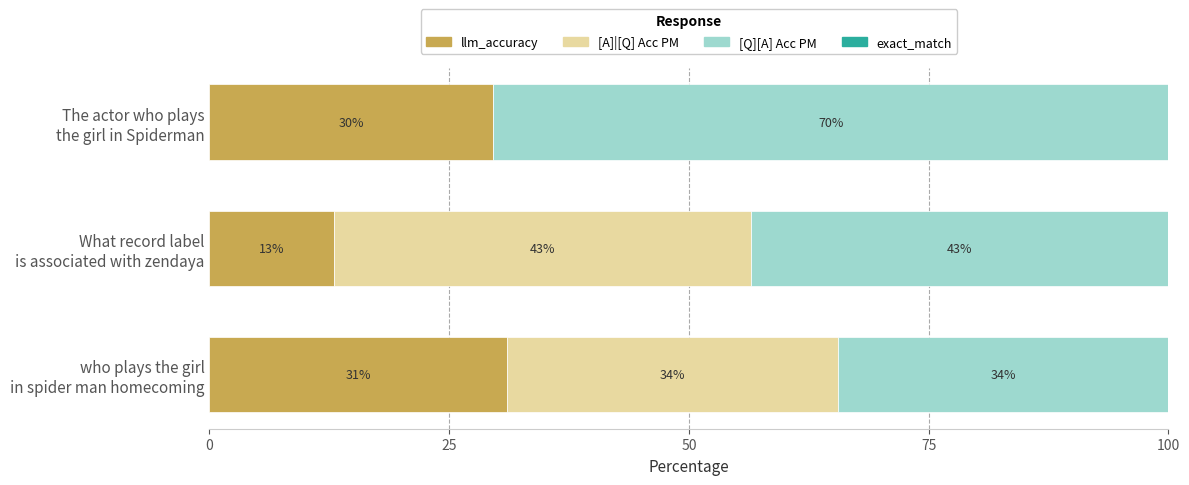

Reading left to right, extract all data points from this chart.

llm_accuracy: 31.0	13.0	29.6
[A]|[Q] Acc PM: 34.5	43.5	0.0
[Q][A] Acc PM: 34.5	43.5	70.4
exact_match: 0.6	0.6	0.6